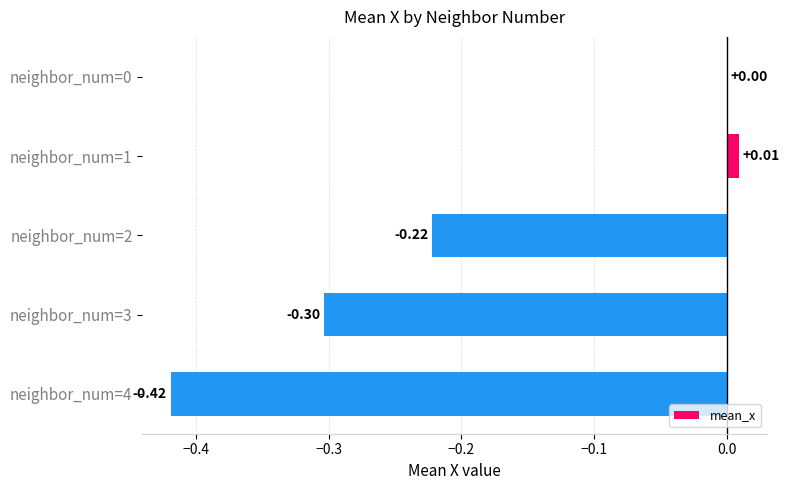

Which has a higher value, neighbor_num=3 or neighbor_num=4?

neighbor_num=3